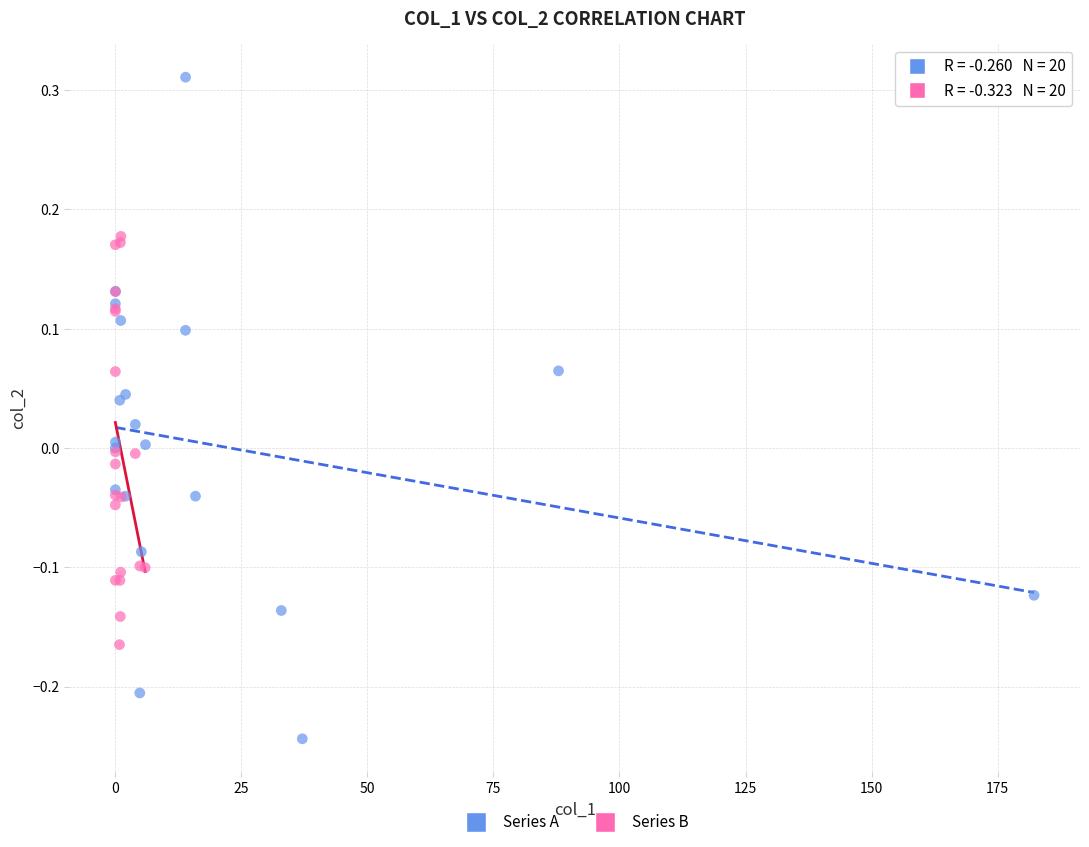

Which series contains the lowest Y value?

Series A